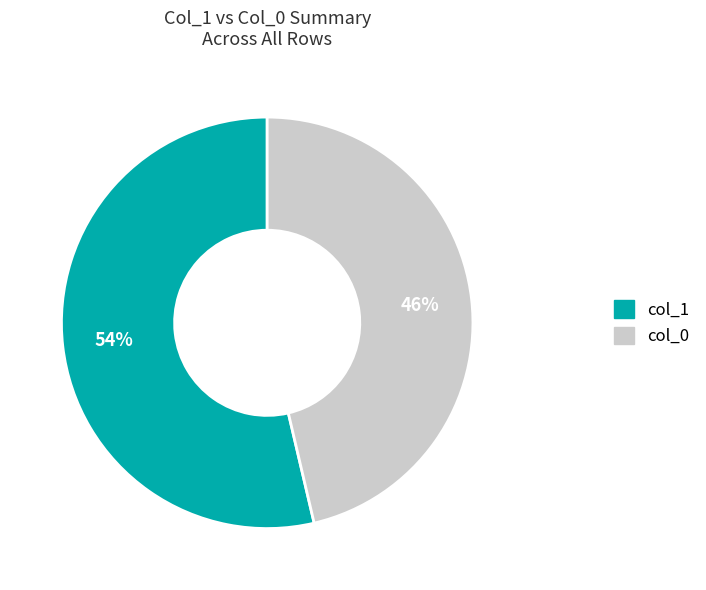

To the nearest percent, what is the combined percentage of col_1 and col_0?

100%